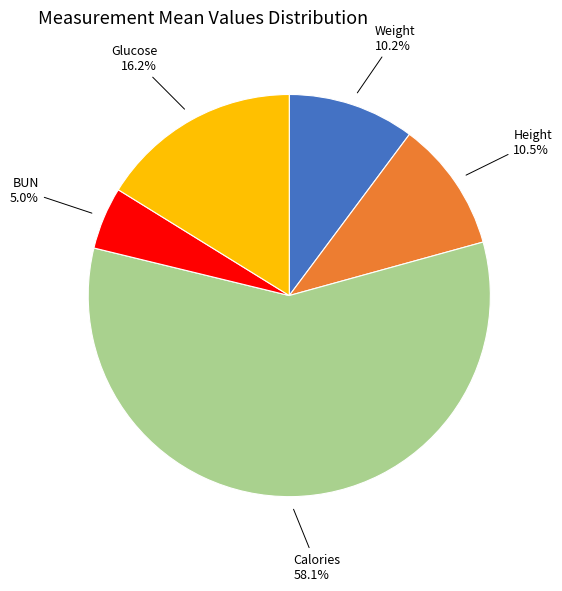

Is there a majority slice in this chart?

Yes